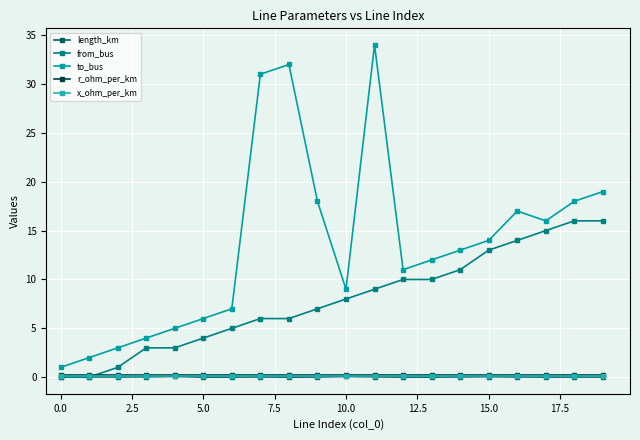

Which series has the largest range (max minus min)?

to_bus